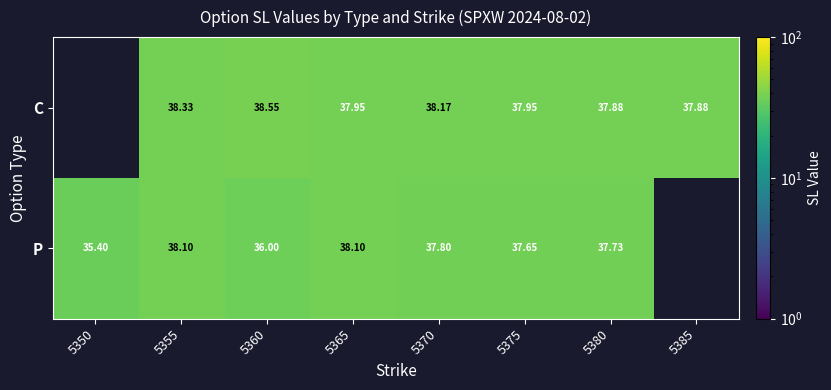

Rank the series at 5355 from lowest to highest value.

P, C